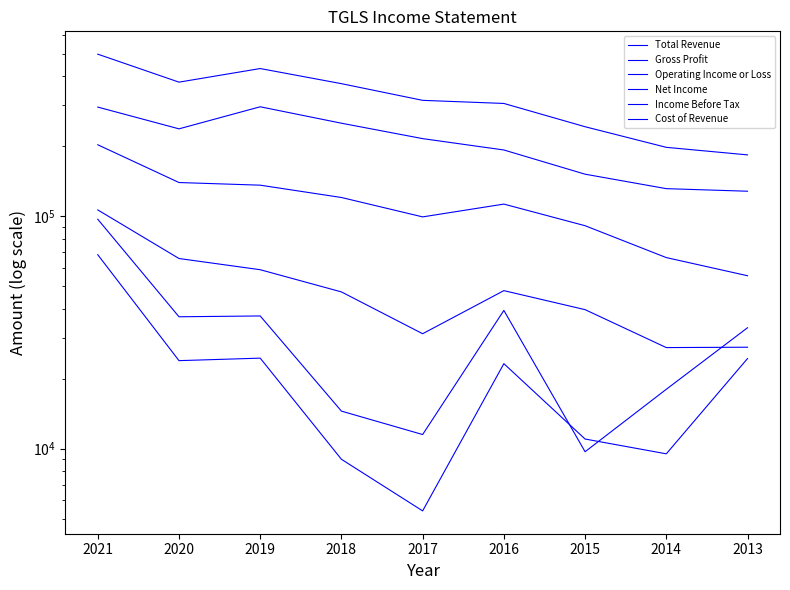

Which category has the highest value across all series?

2021